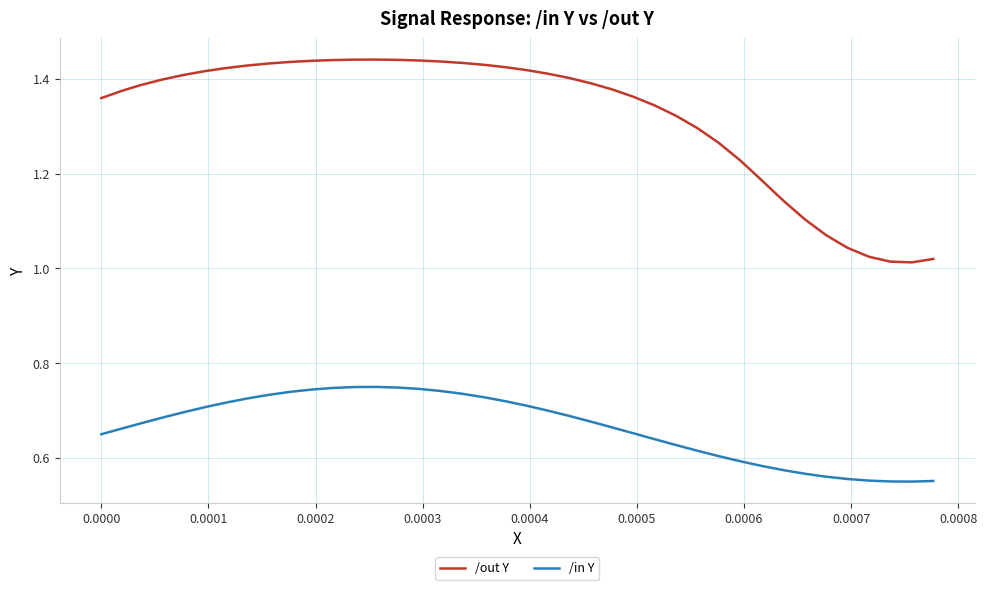

What are all the series names shown in the legend?

/out Y, /in Y